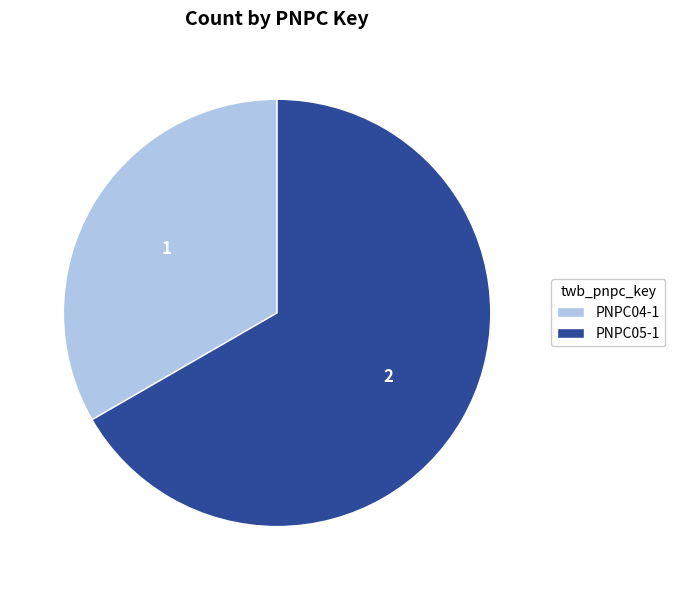

Do PNPC05-1 and PNPC04-1 together represent more than half of the pie?

Yes